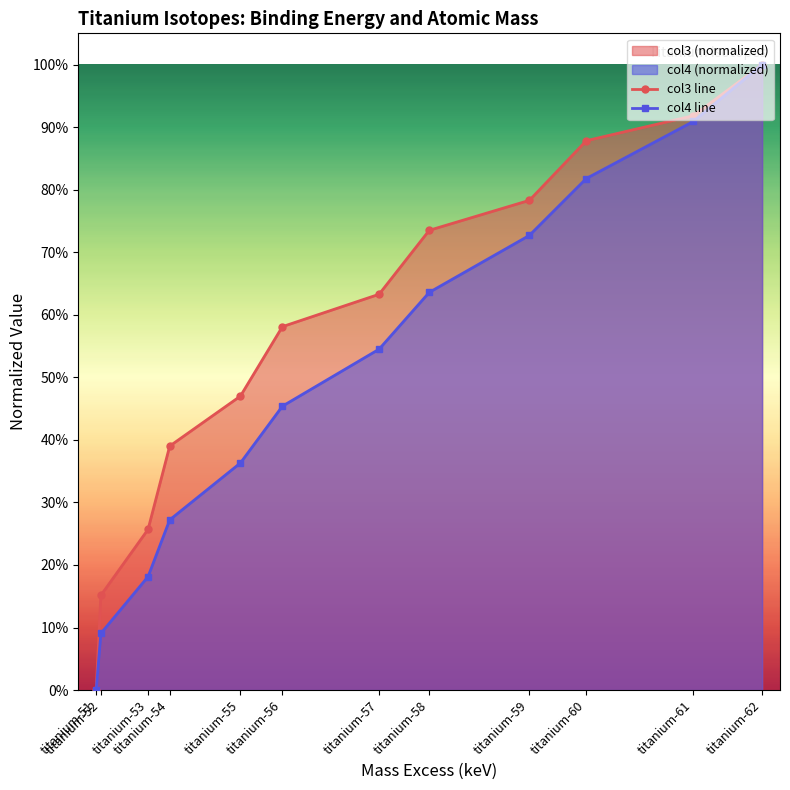

What is the difference between the col4 line values at titanium-62 and titanium-55?

0.6